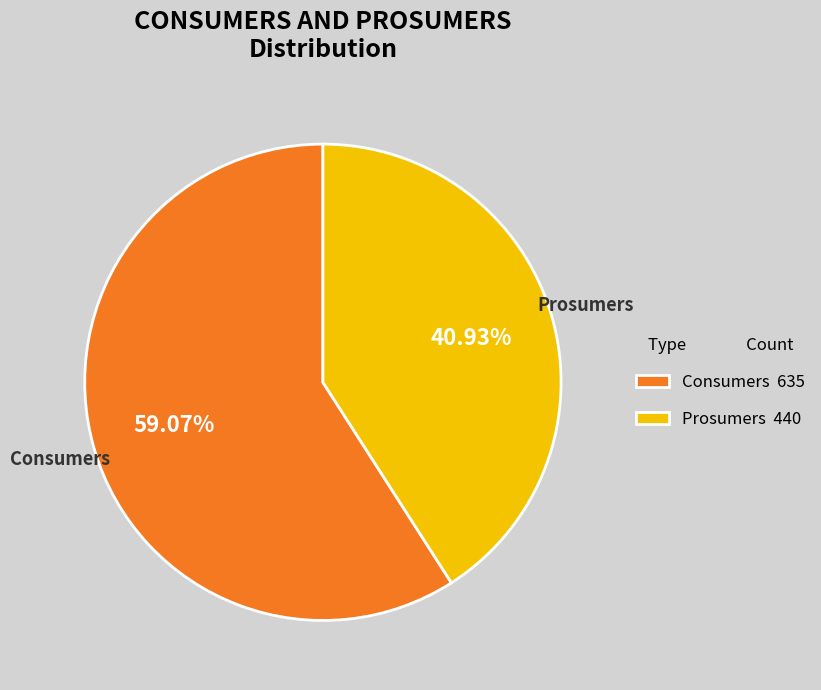

Which has a higher value, Consumers 635 or Prosumers 440?

Consumers 635